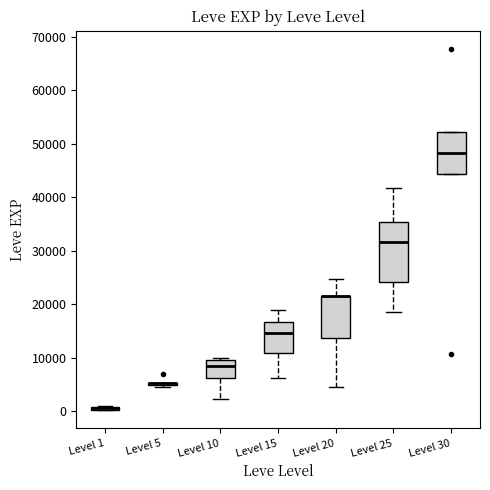

Comparing the boxes themselves (not the whiskers), which one is the tallest?

Level 25